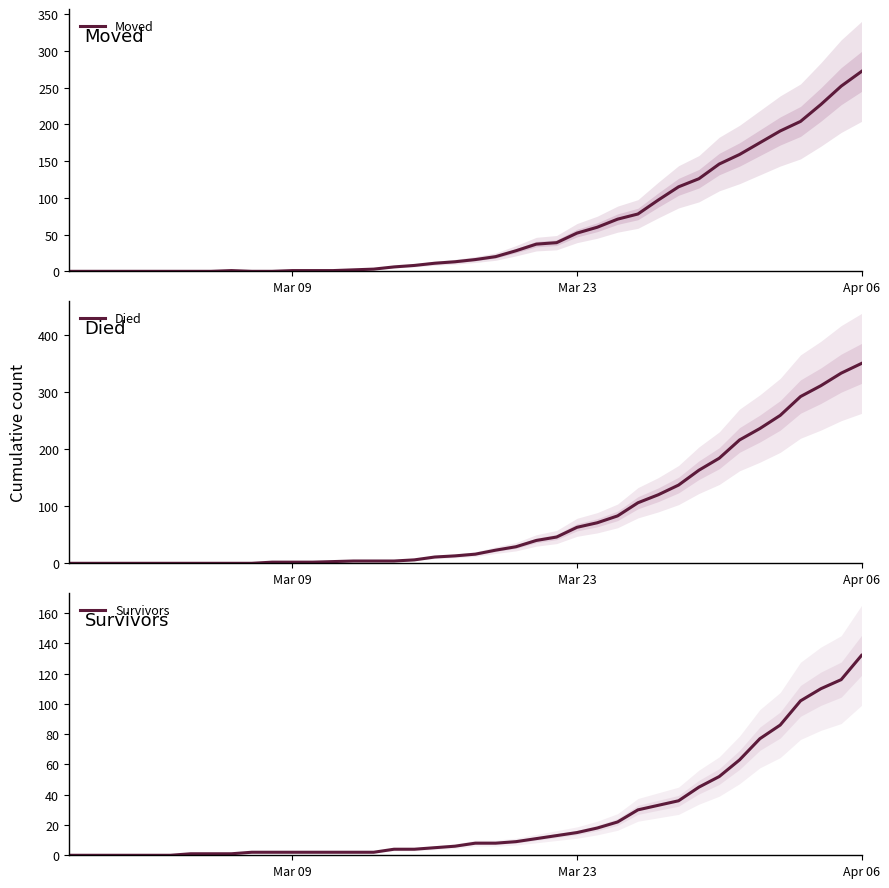

At how many categories does at least one series exceed 262?

4